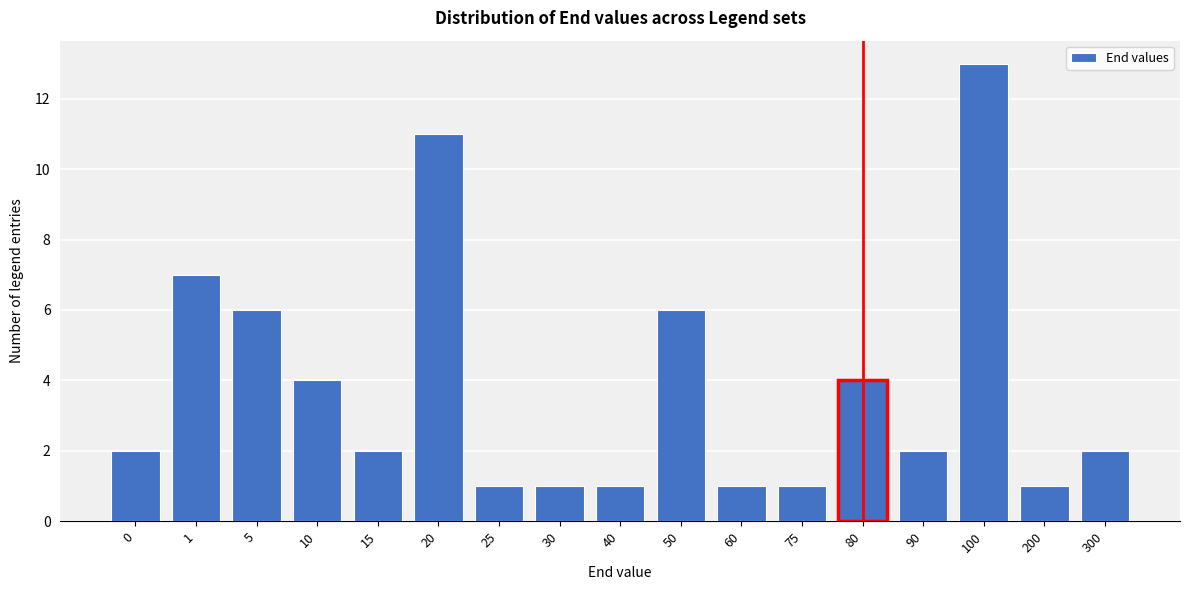

Reading left to right, what are all the values shown in this chart?

2	7	6	4	2	11	1	1	1	6	1	1	4	2	13	1	2